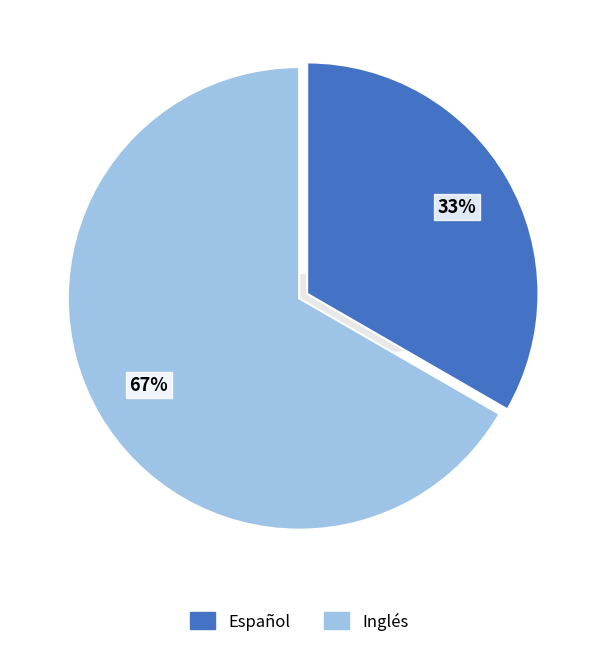

What portion of the pie excludes Español?

66.7%